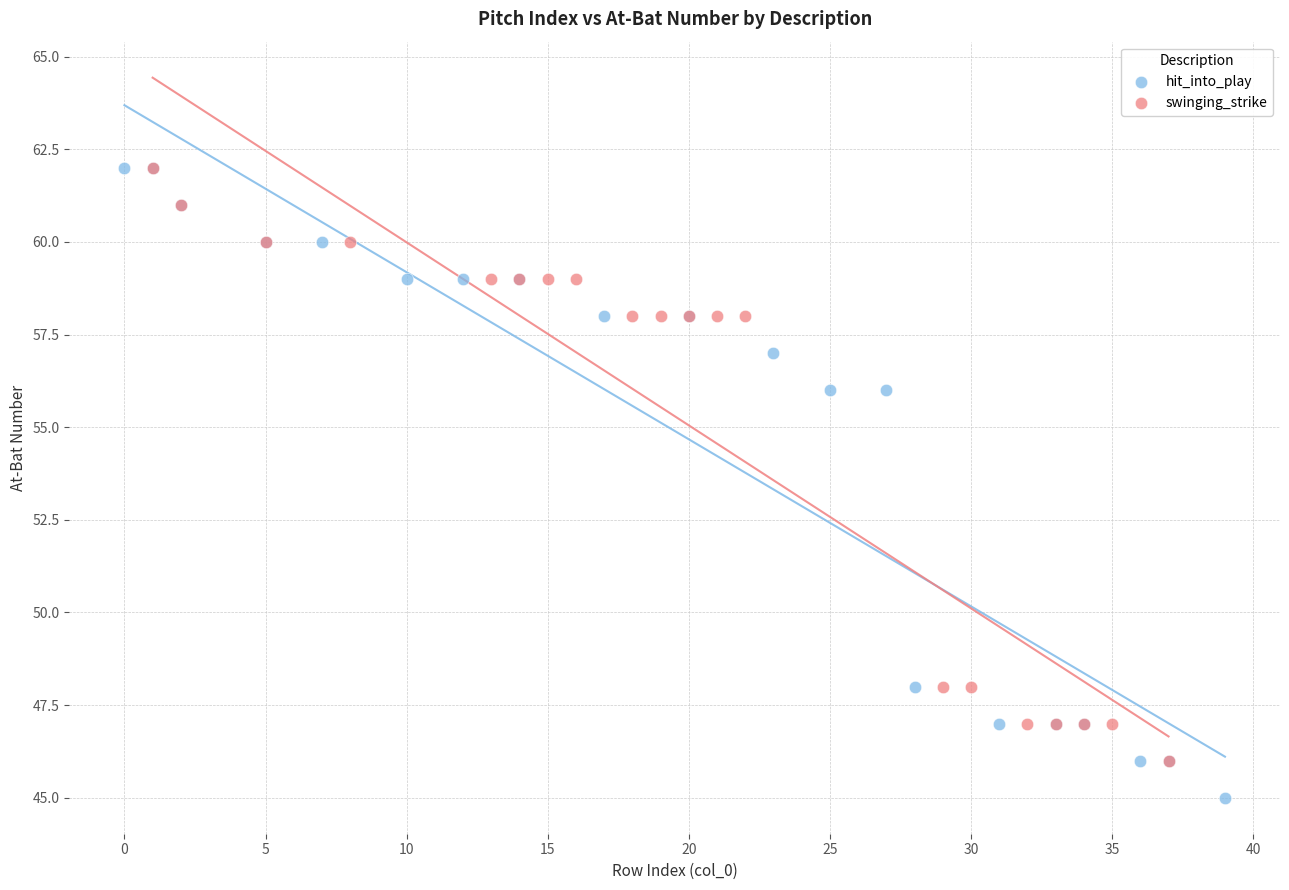

Which series has the widest spread of Y values?

hit_into_play